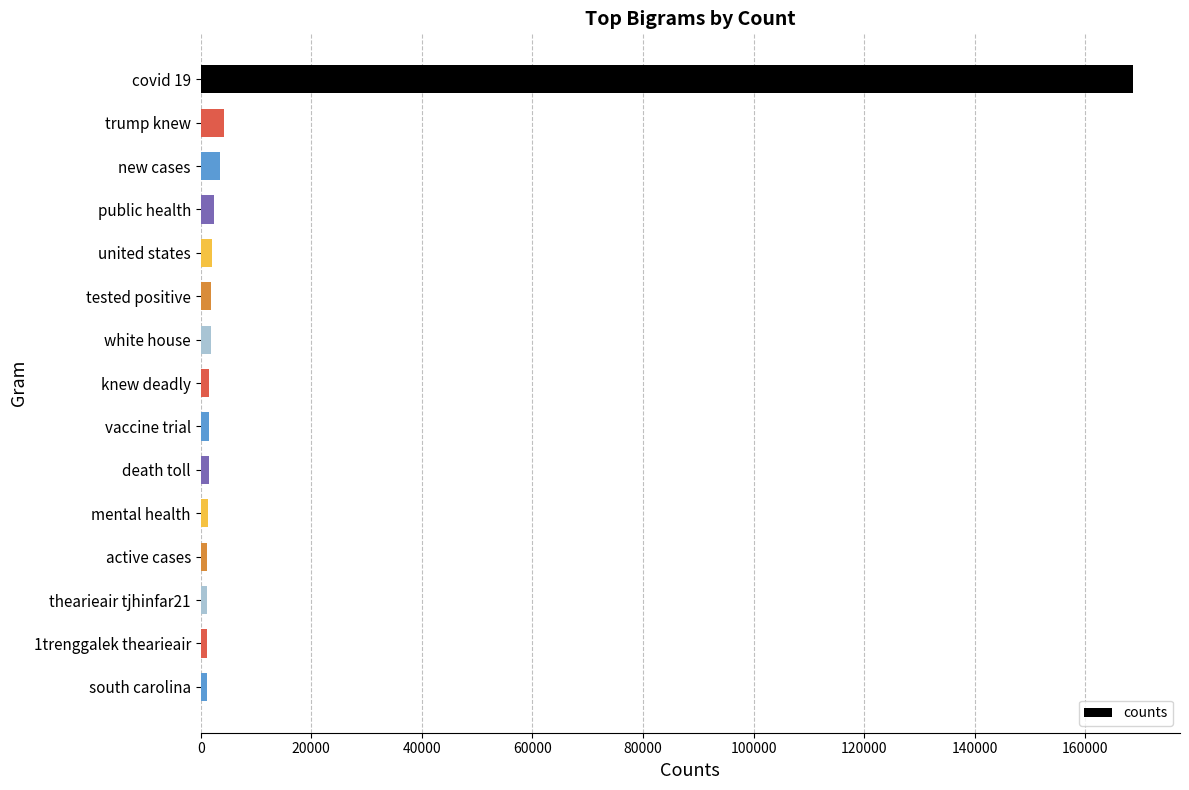

At which category does the chart reach its peak across all series?

covid 19